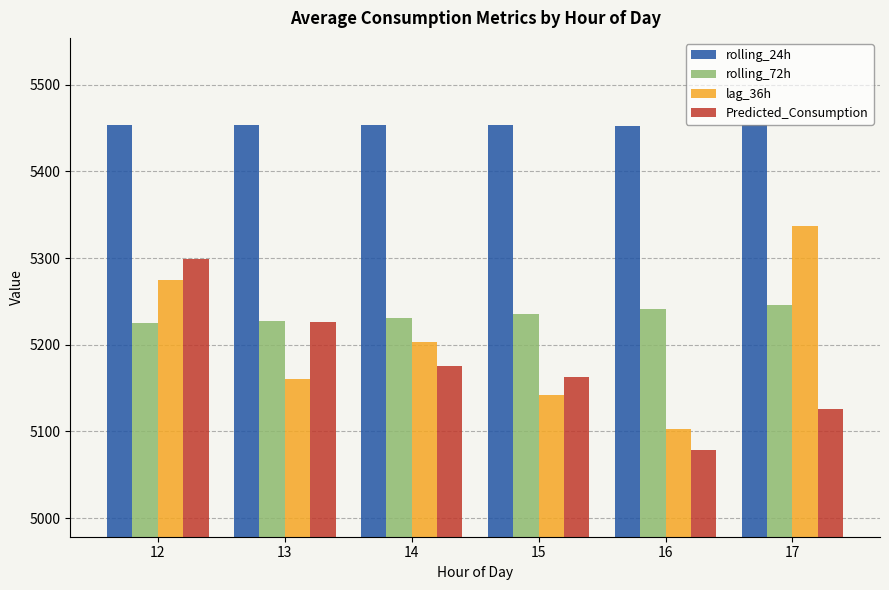

Is it true that Predicted_Consumption equals 5298.7 at 12?

True